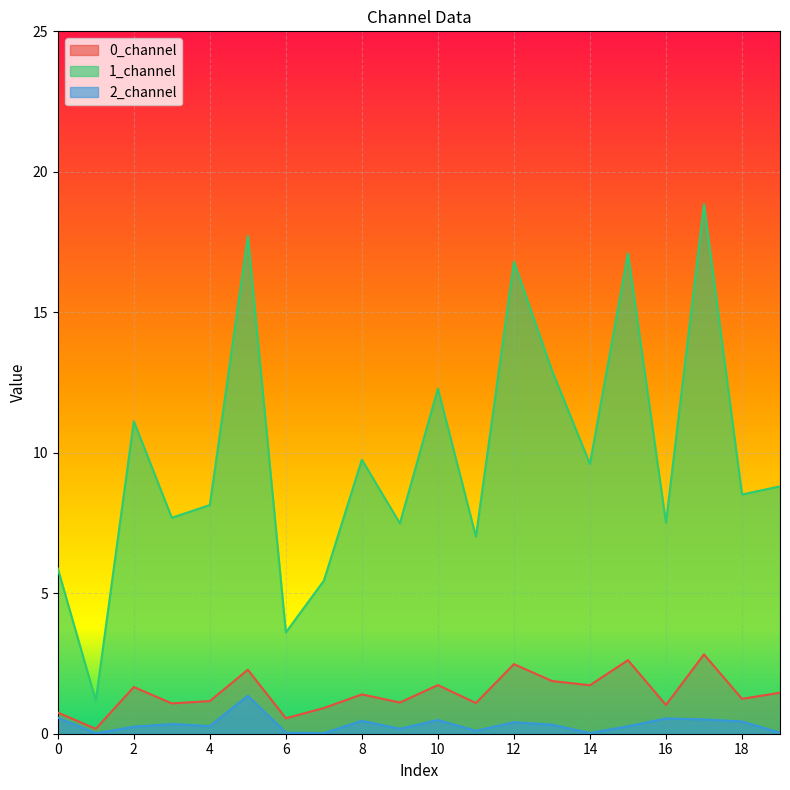

True or false: 0_channel and 2_channel cross at least once.

False